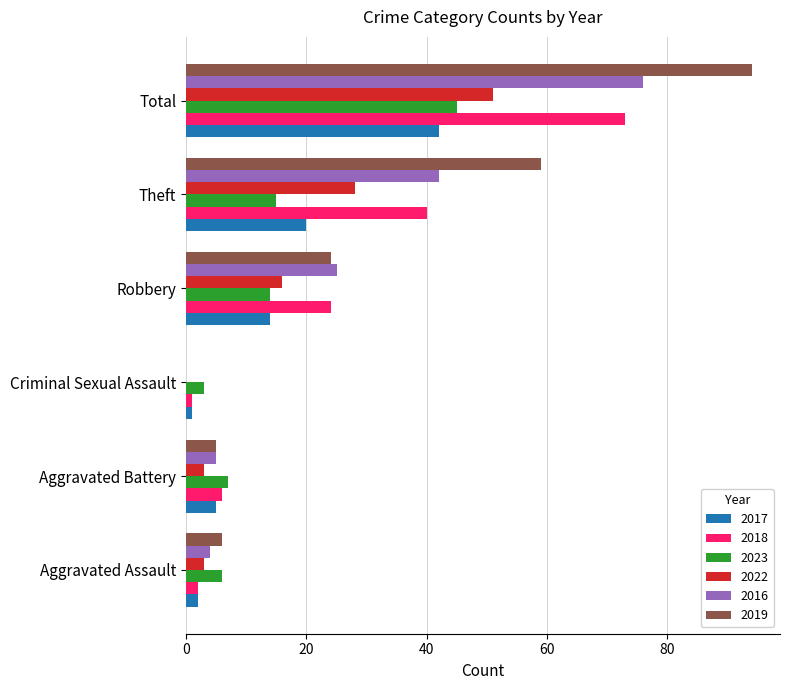

How many positive values does the 2019 series have?

5